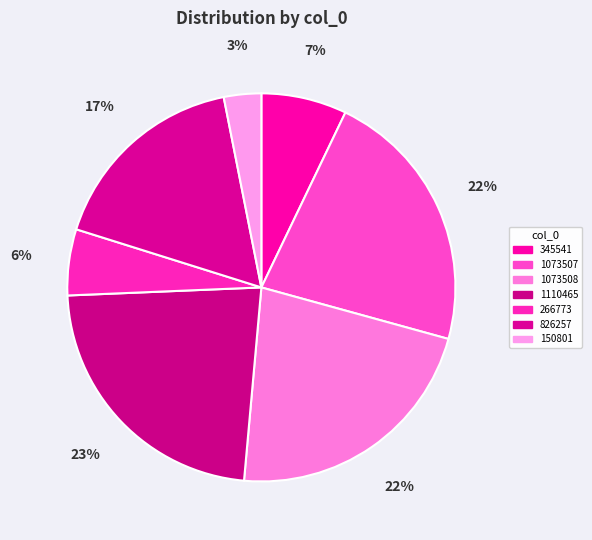

Which slice is the smallest?

150801